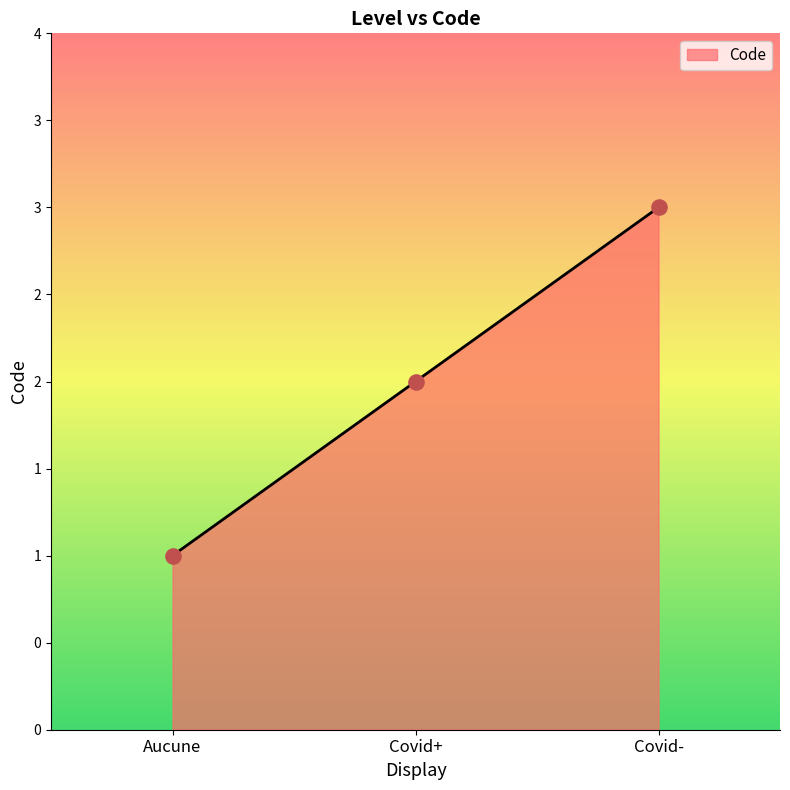

What is the change in value from Aucune to Covid-?

+2